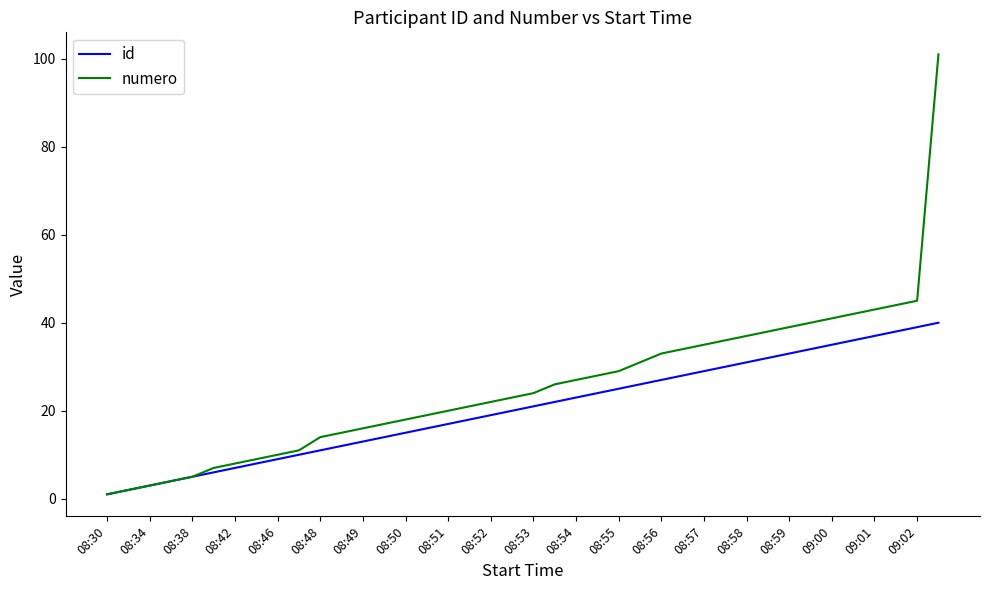

Is this an area chart (filled region under the line)?

No